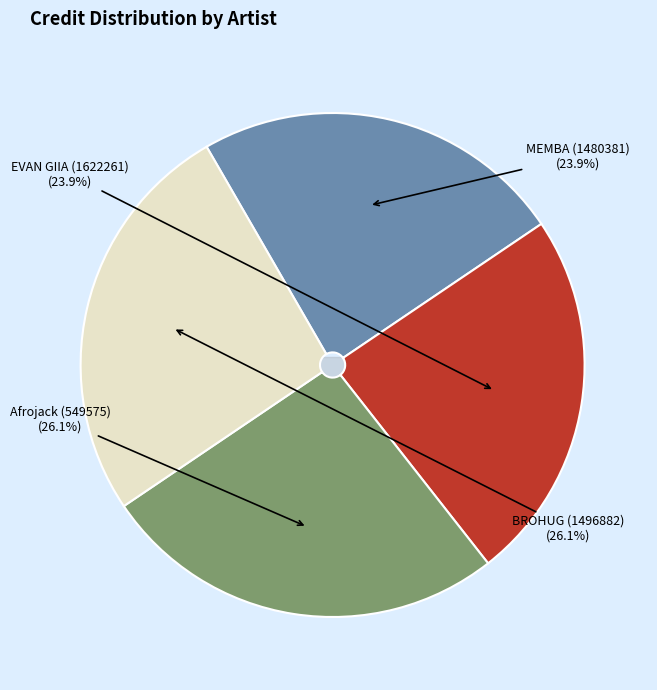

Is there any slice that represents more than half of the pie?

No